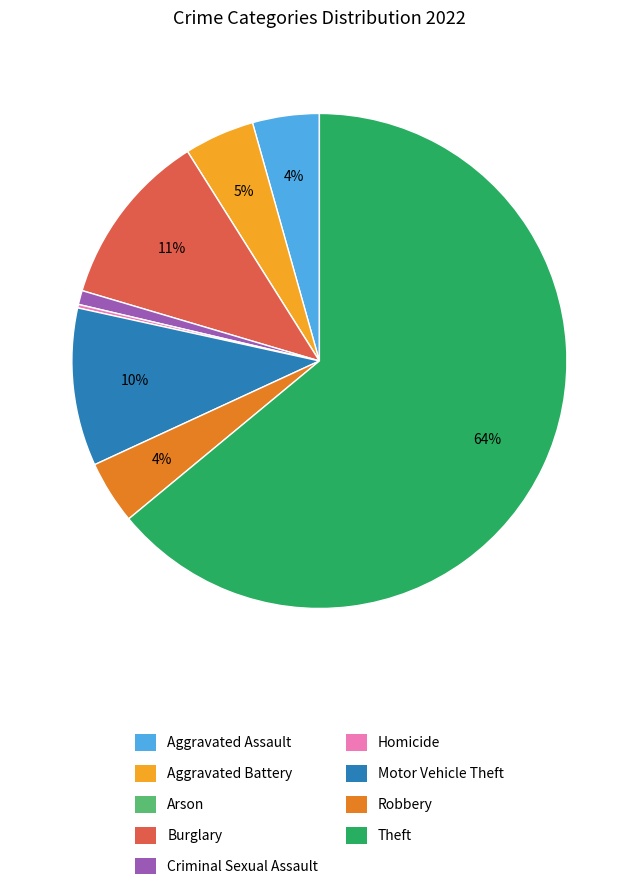

To the nearest percent, what percentage of the pie is Motor Vehicle Theft?

10%